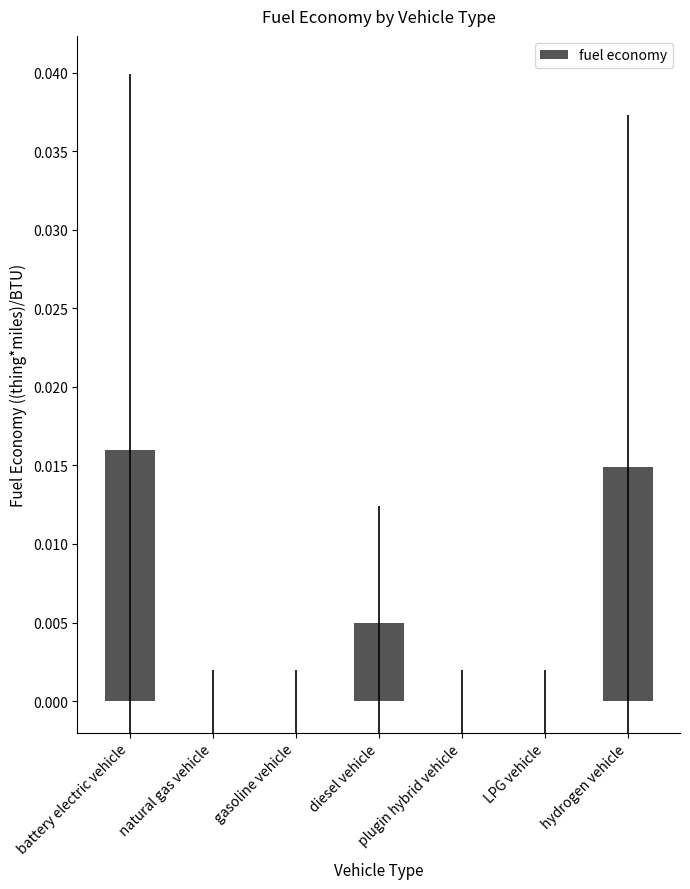

Which label corresponds to the largest value in the chart?

battery electric vehicle